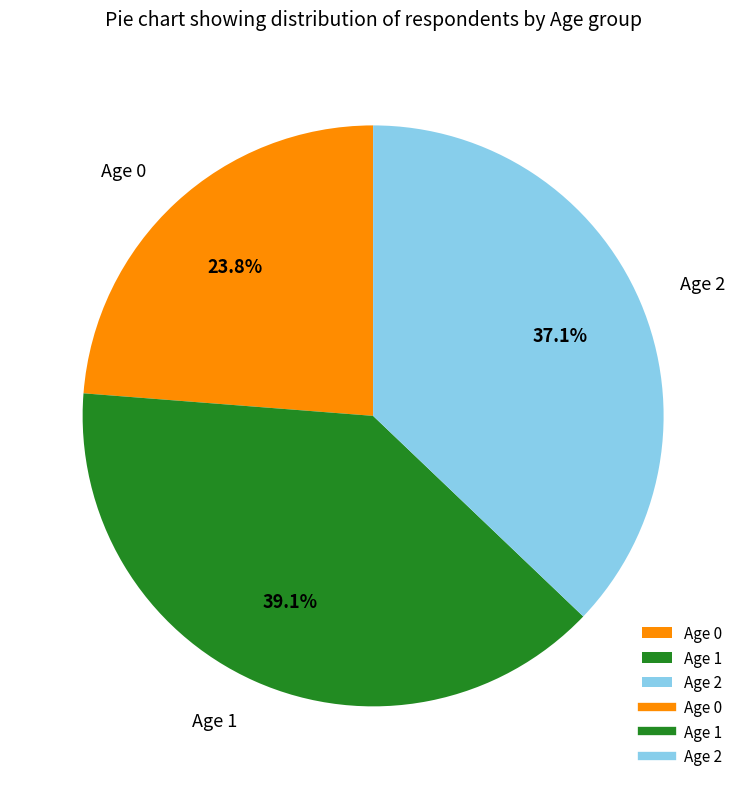

Which category has the smallest portion of the pie?

Age 0